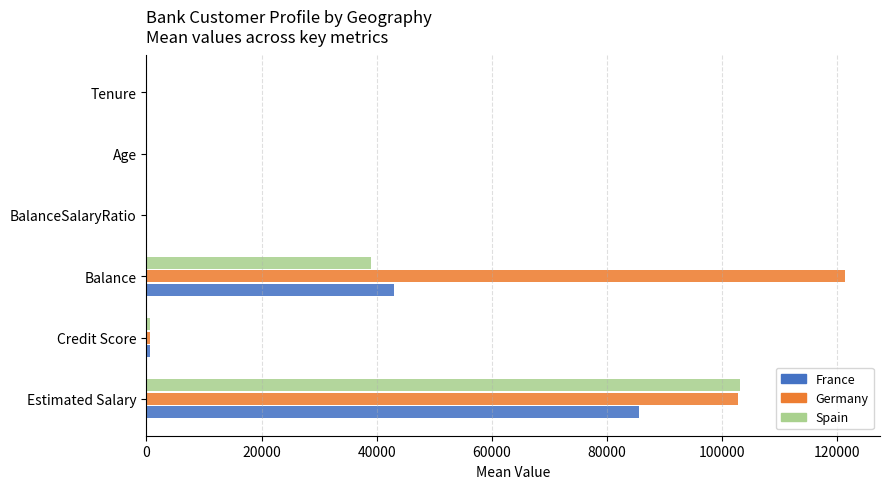

Which series changed the most between Estimated Salary and Credit Score?

Spain